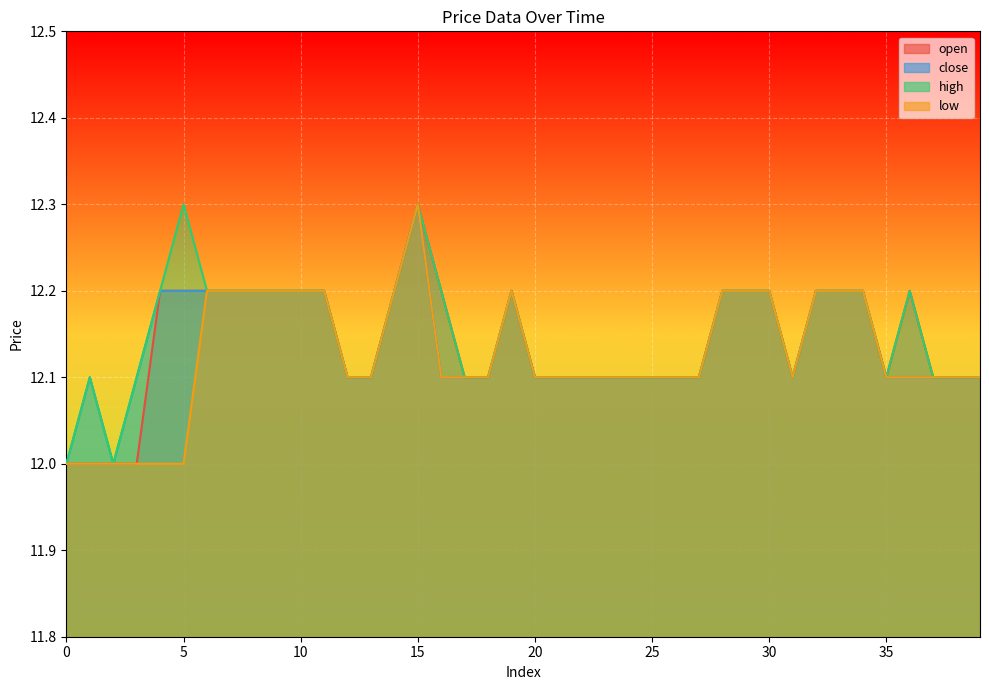

Where is the first local maximum for low?

15